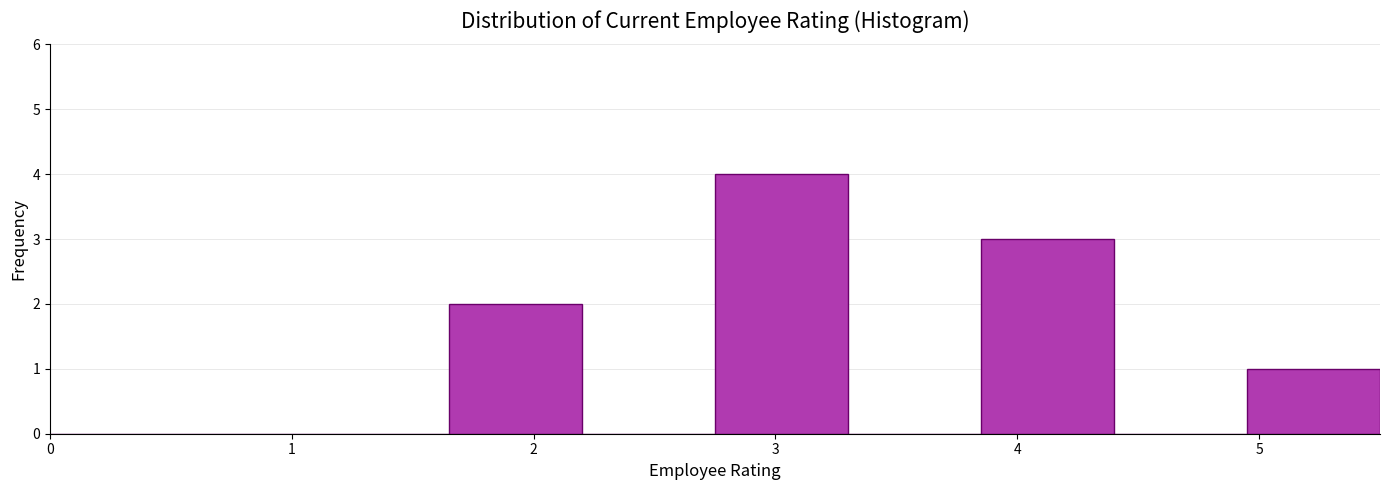

Reading left to right, list every bar in this chart as the range it spans on the x-axis followed by its height. Neither the bar edges nor the heights are printed on the chart, so give them approximately, as read against the axes.

0.00 to 0.55: 0
0.55 to 1.10: 0
1.10 to 1.65: 0
1.65 to 2.20: 2
2.20 to 2.75: 0
2.75 to 3.30: 4
3.30 to 3.85: 0
3.85 to 4.40: 3
4.40 to 4.95: 0
4.95 to 5.50: 1